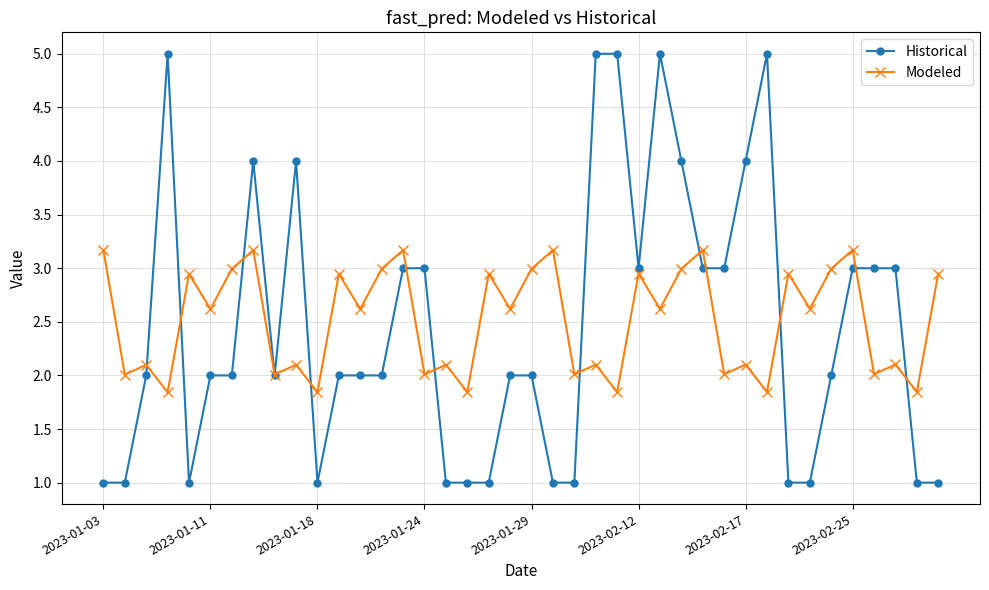

At how many categories does at least one series exceed 1?

40